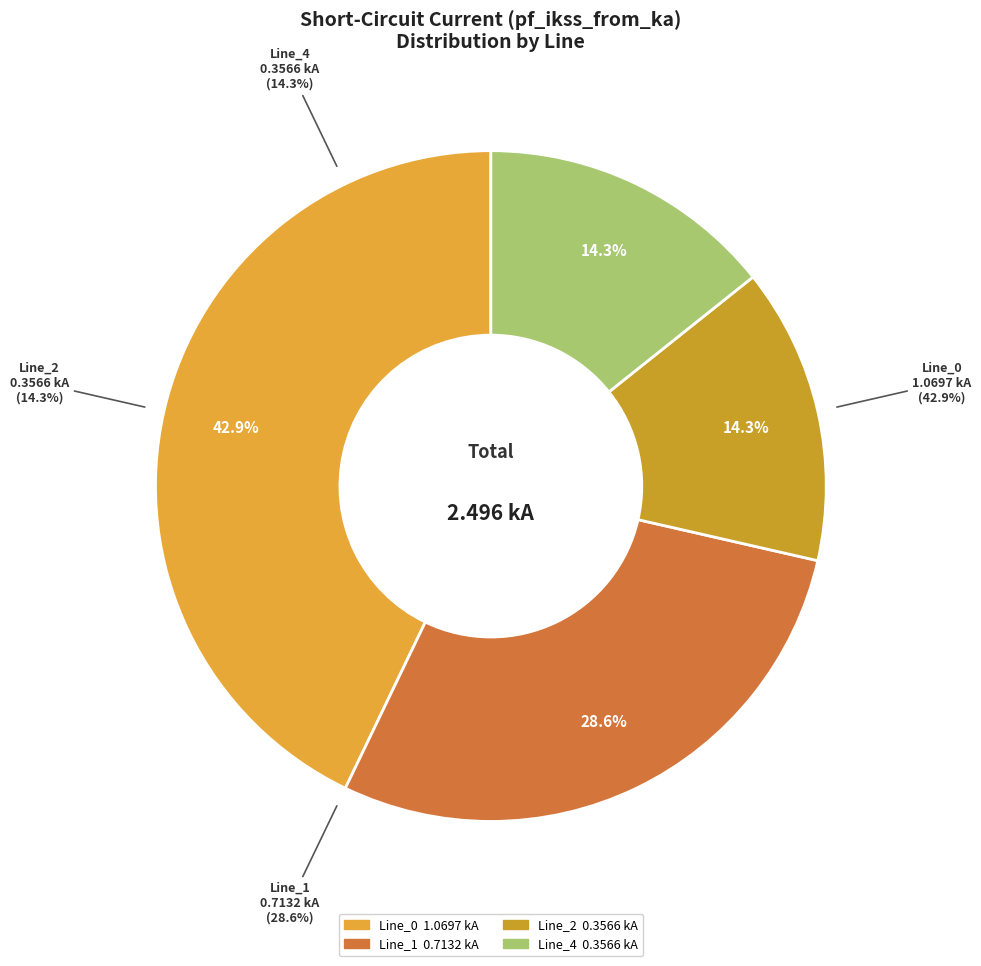

True or false: Line_0 accounts for 43% of the total.

True